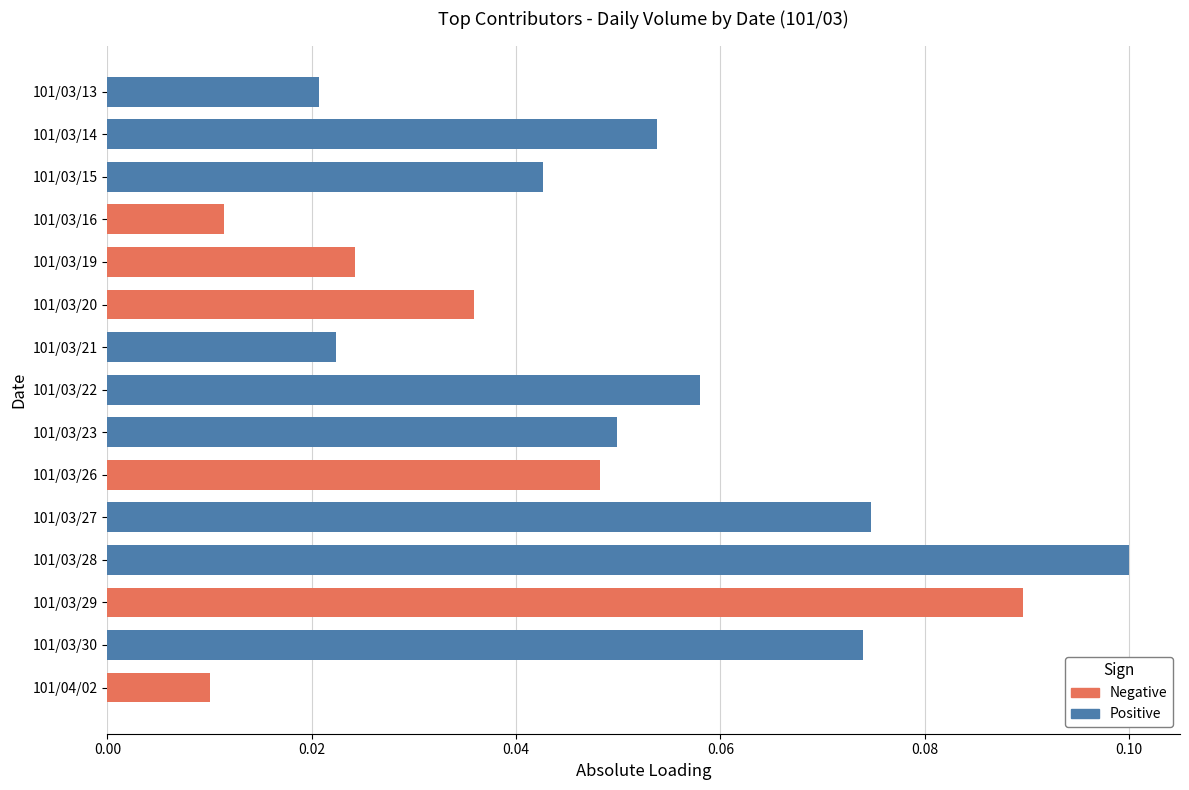

List the labels in order of value, smallest first.

101/04/02, 101/03/16, 101/03/13, 101/03/21, 101/03/19, 101/03/20, 101/03/15, 101/03/26, 101/03/23, 101/03/14, 101/03/22, 101/03/30, 101/03/27, 101/03/29, 101/03/28